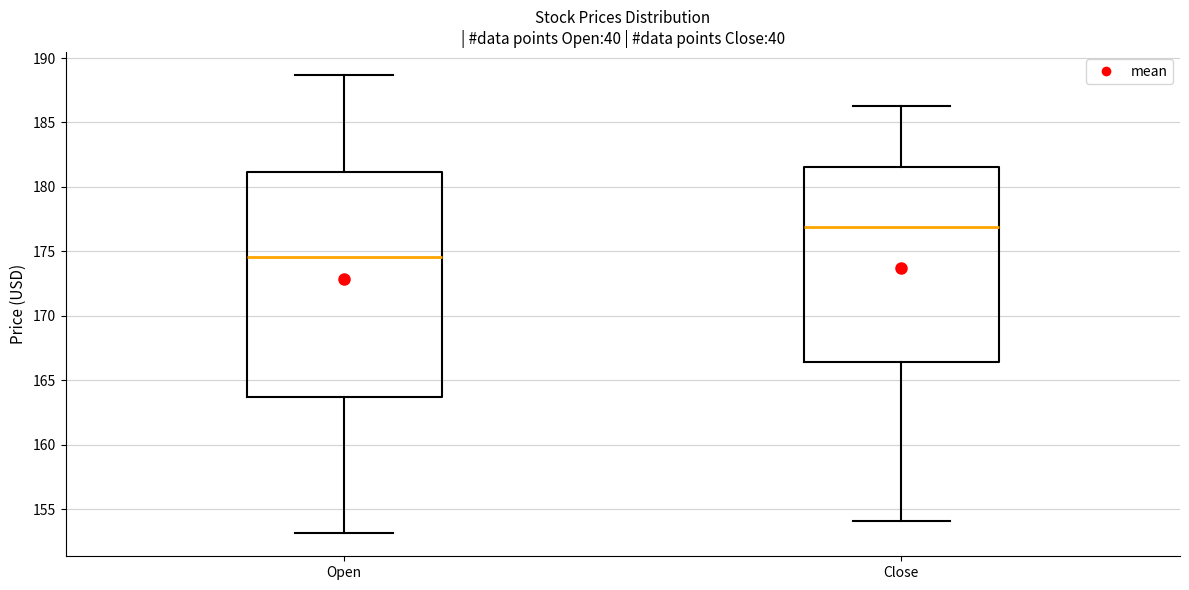

Where is the lower edge of the box for Open on the y-axis? The values are not printed on the chart, so give them approximately, as read against the axis.

163.5